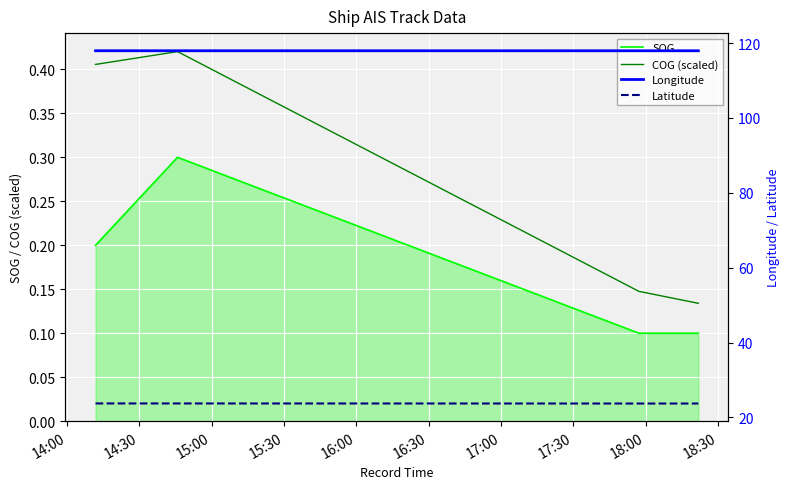

The Latitude series shows 11.8 at 14:00. True or false?

False